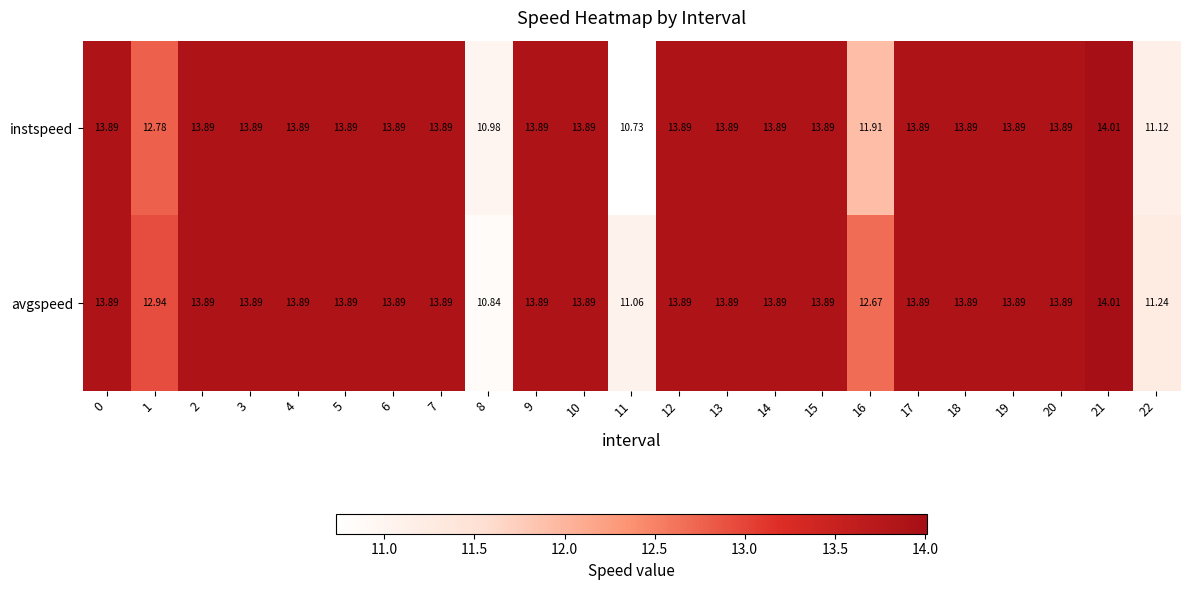

How many values in the avgspeed series are below 13?

5